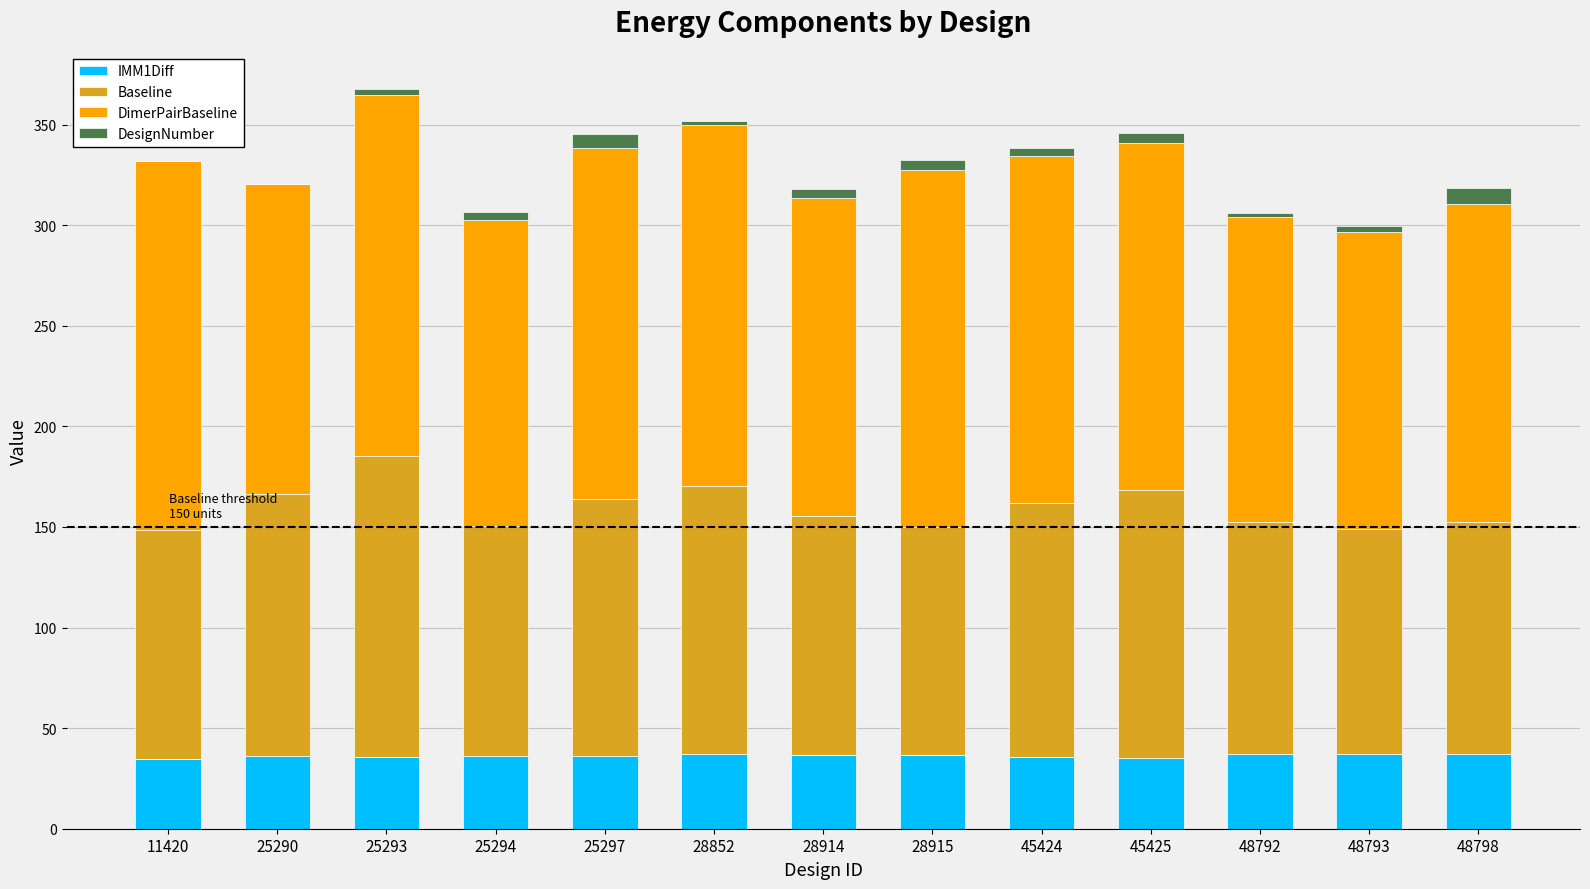

True or false: IMM1Diff has a value of 21.6 at 48793.

False